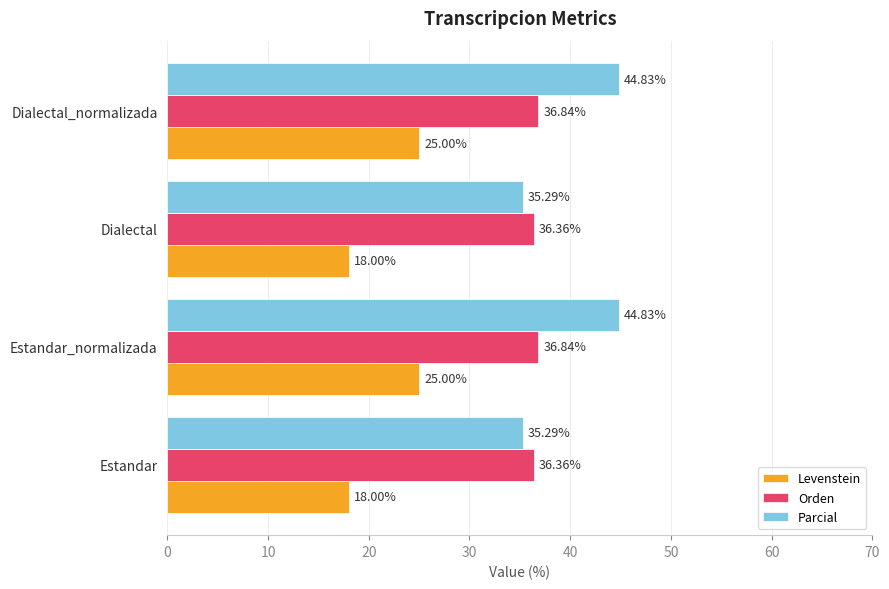

List the series in order of their overall mean, highest first.

Parcial, Orden, Levenstein